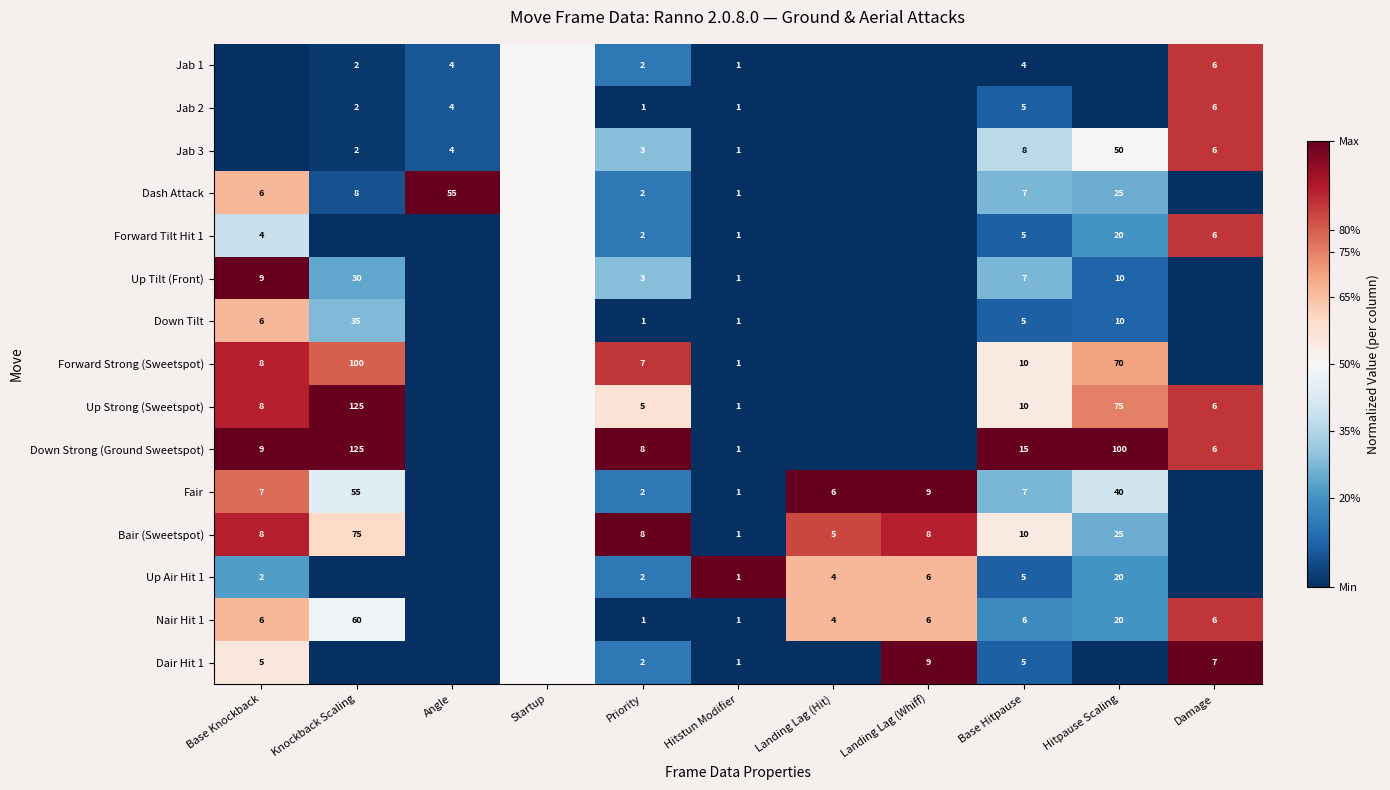

Is it true that Up Strong (Sweetspot) equals 6.0 at Damage?

True